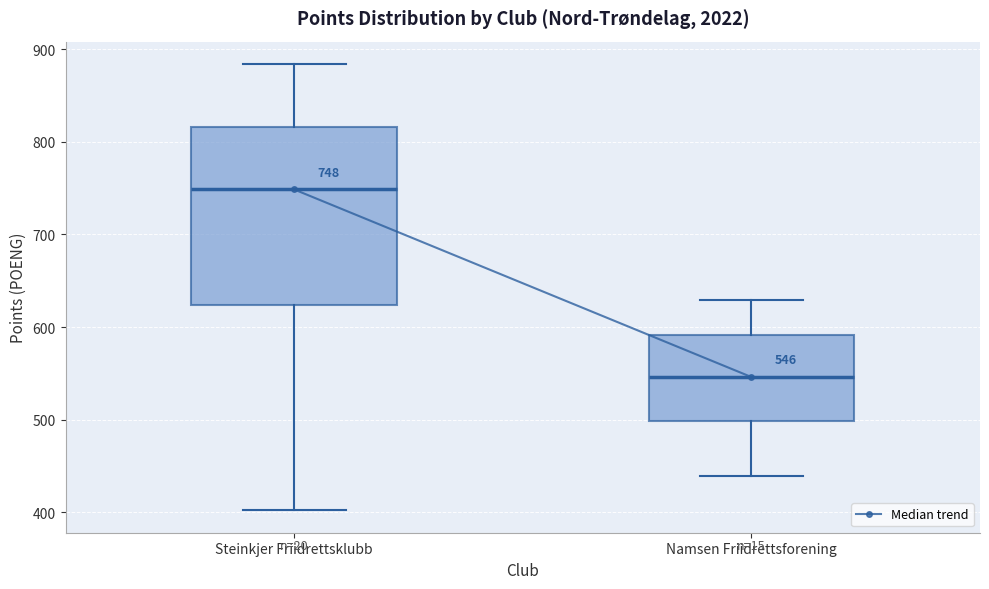

Which box has the lowest median line?

Namsen Friidrettsforening